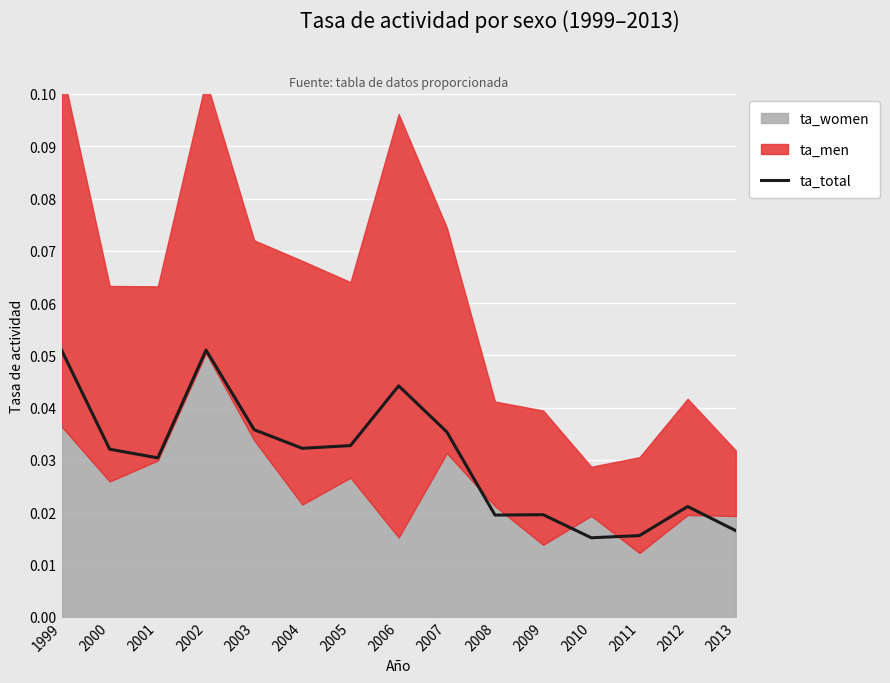

True or false: the data shows 0.0 at 2003.

False